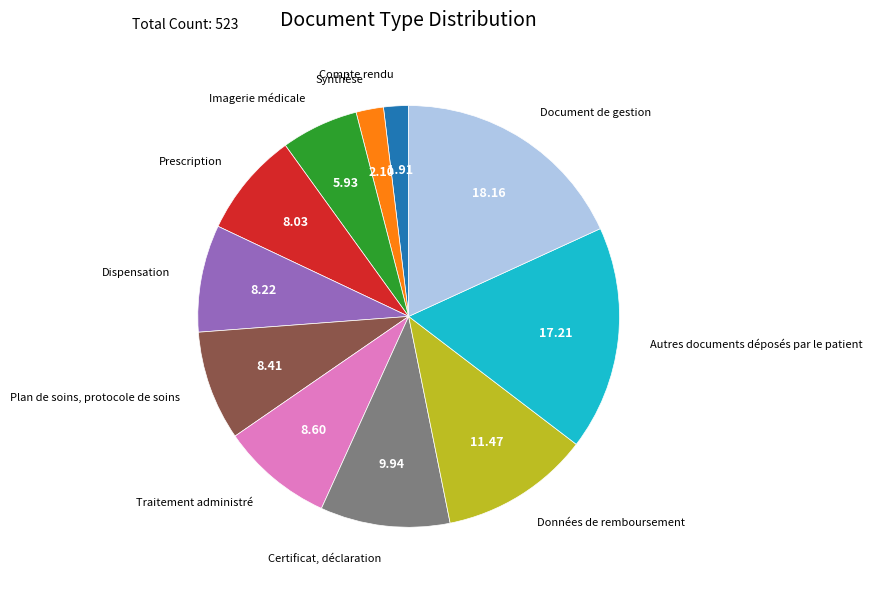

Does any single category account for the majority?

No